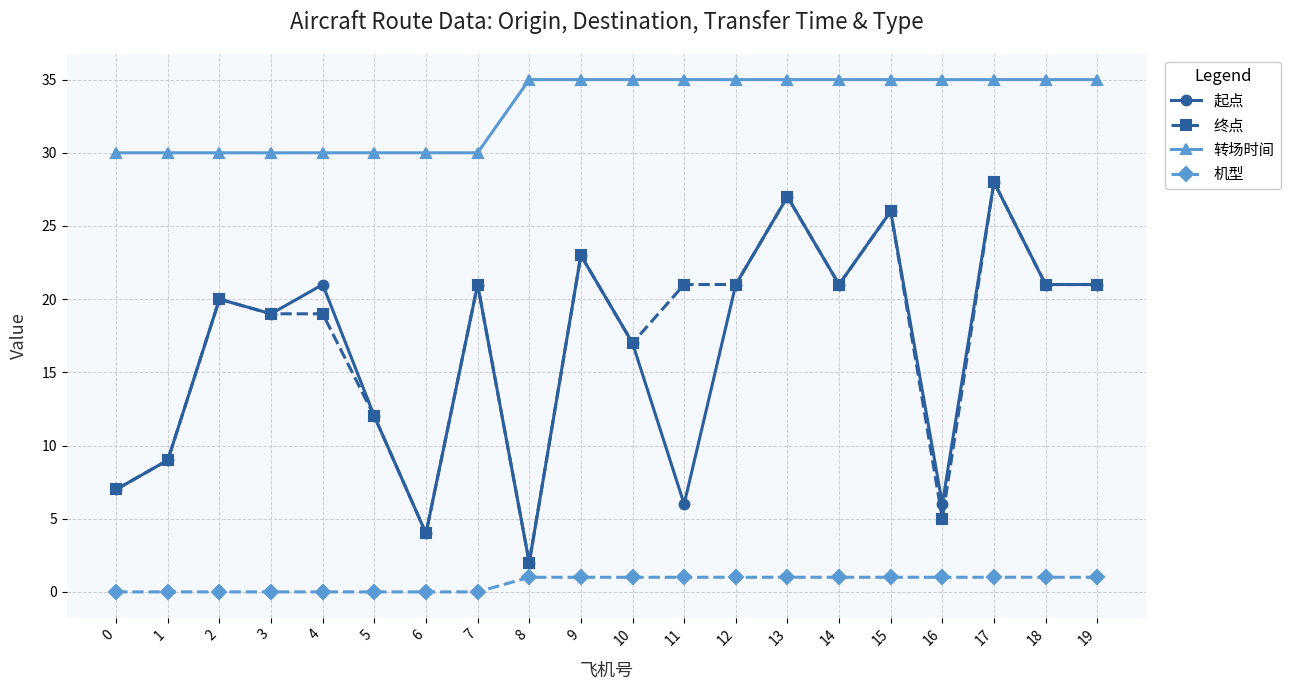

At which category is the sum across all series the highest?

17